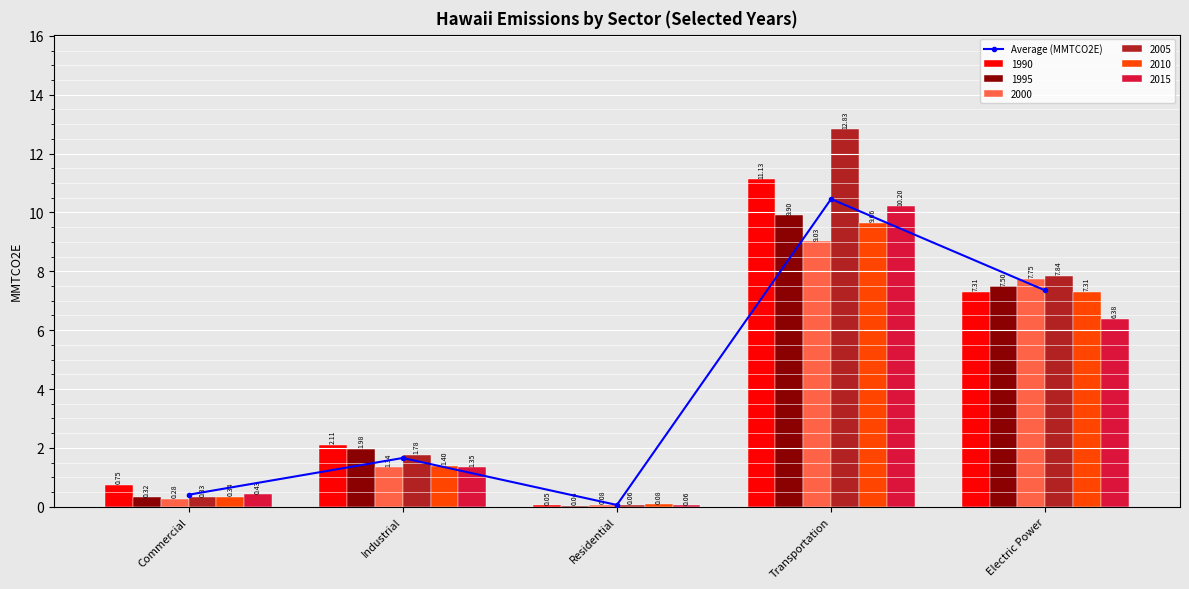

What is the greatest value displayed?

10.5